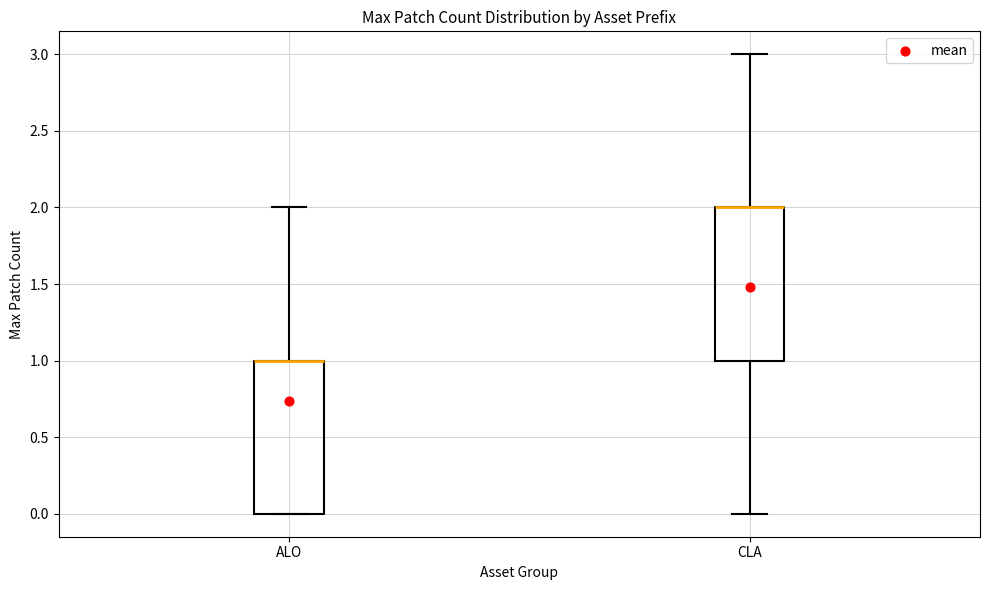

Reading left to right, read every box against the y-axis: the position of its median line, the range the box covers, and the ends of its whiskers. The values are not printed on the chart, so give them approximately, as read against the axis.

ALO: median 1 (drawn on the box's upper edge), box 0 to 1, whiskers 0 to 2
CLA: median 2 (drawn on the box's upper edge), box 1 to 2, whiskers 0 to 3